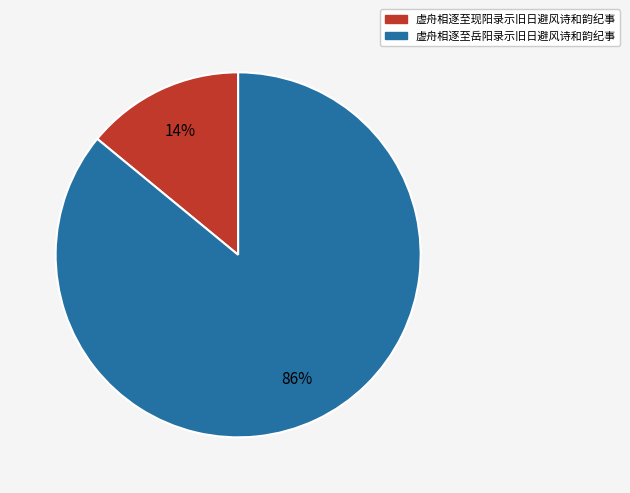

Is the sum of 虚舟相逐至现阳录示旧日避风诗和韵纪事 and 虚舟相逐至岳阳录示旧日避风诗和韵纪事 greater than half?

Yes